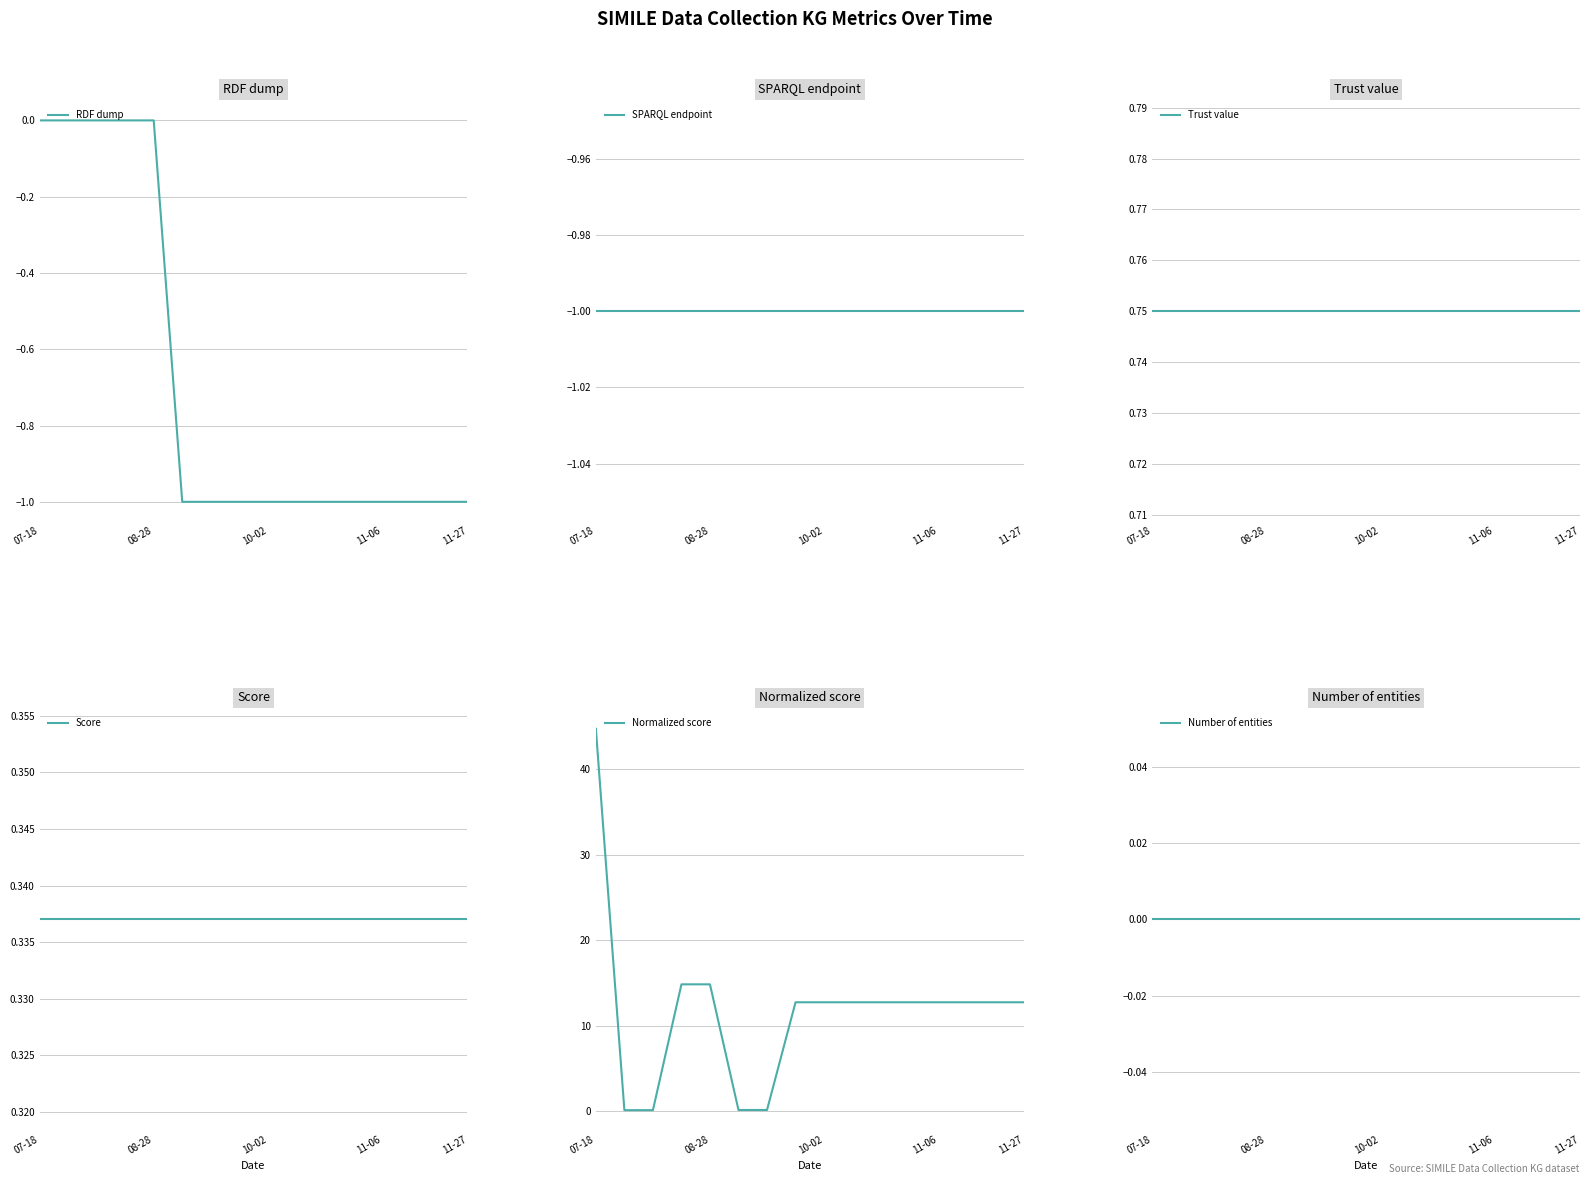

How many lines are shown in the chart?

6